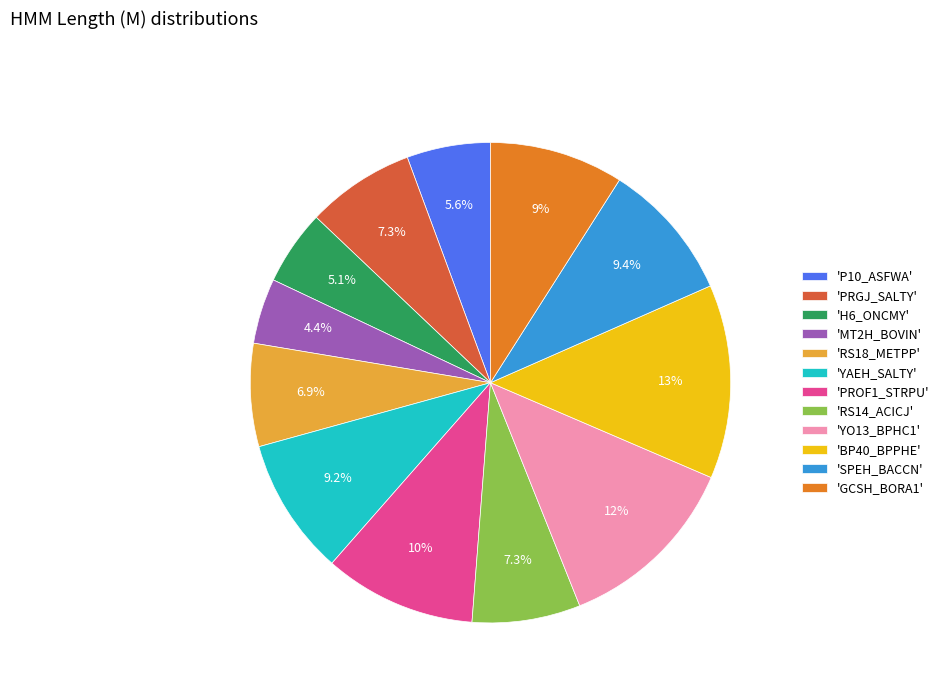

To the nearest percent, what is the average slice percentage?

8%